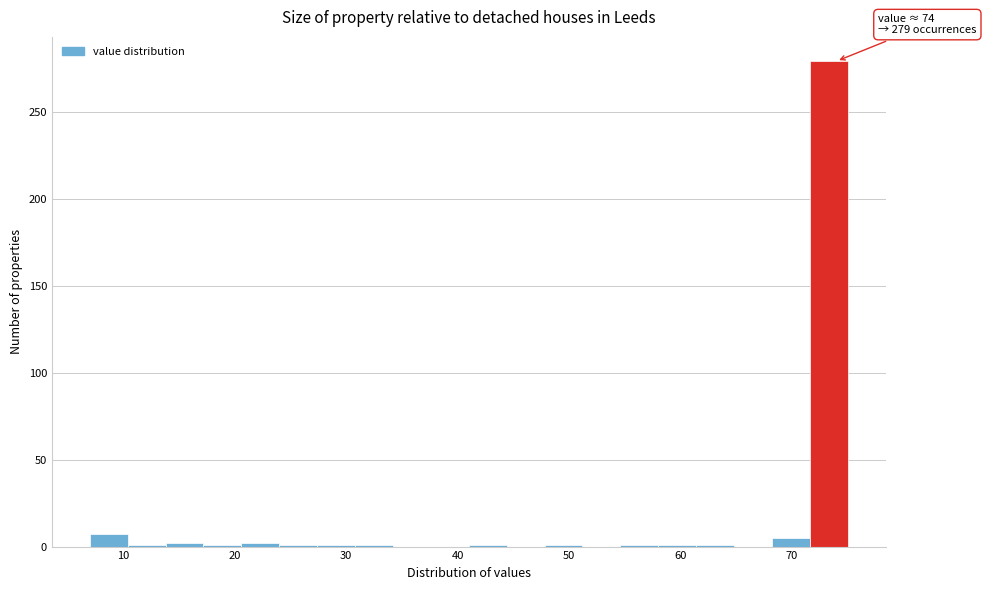

Around what value on the x-axis is the tallest bar? Give the approximate position of its centre, as read against the axis.

73